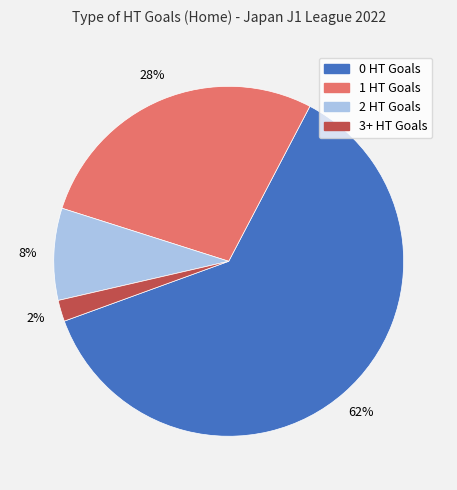

To the nearest percent, what is the combined percentage of 3+ HT Goals and 1 HT Goals?

30%